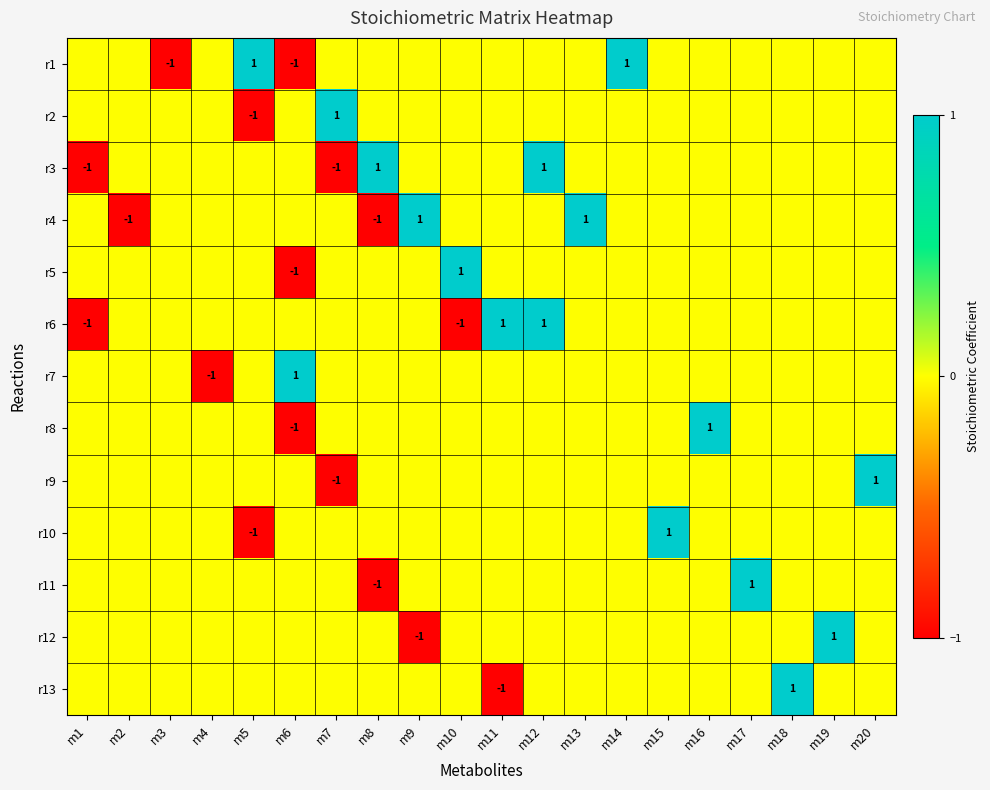

What is the highest value of the r12 series?

1